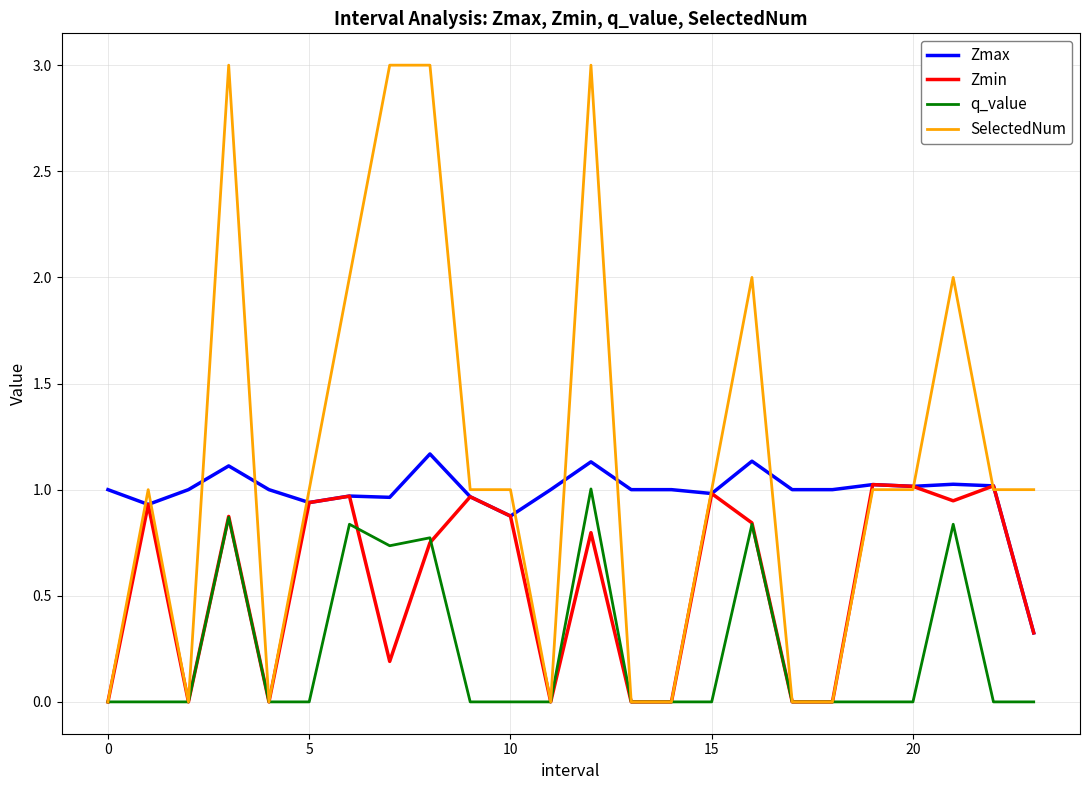

True or false: Zmax and q_value cross at least once.

False